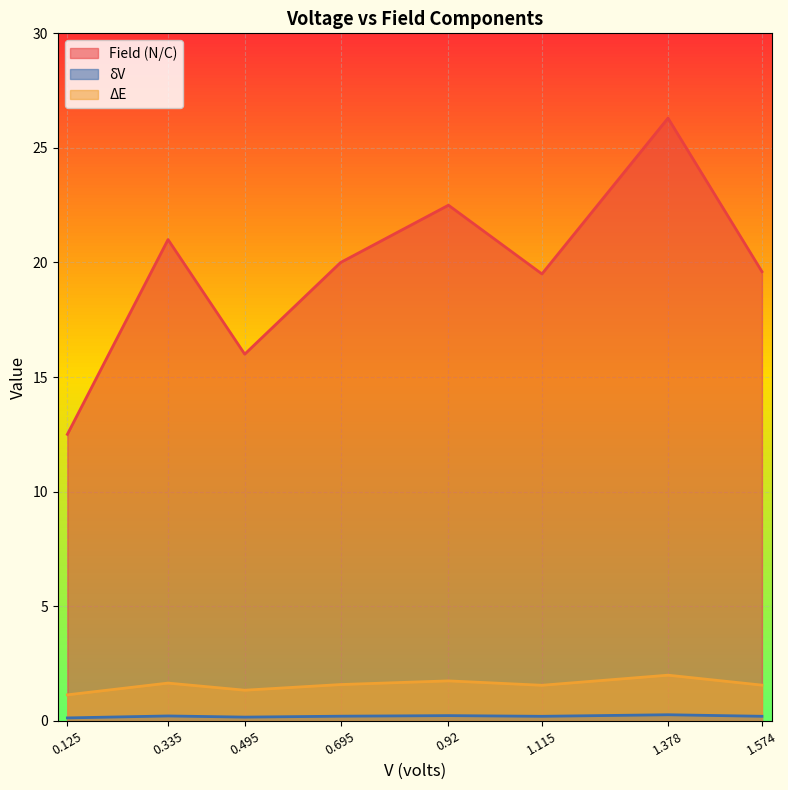

True or false: ΔE and δV cross at least once.

False